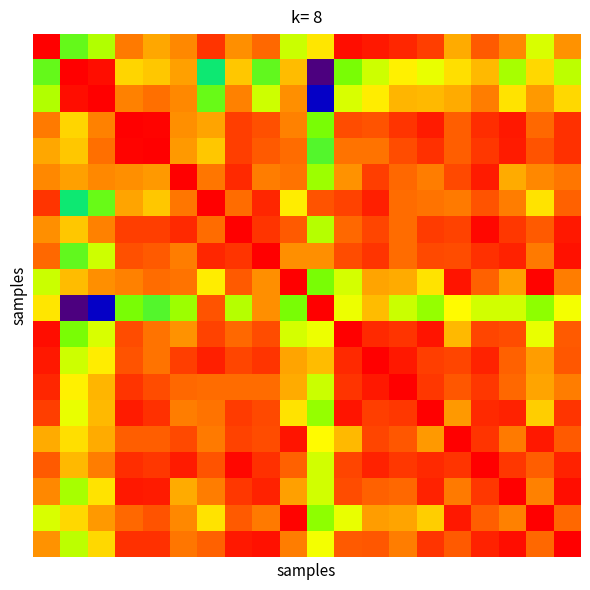

At how many categories does at least one series exceed 0?

20